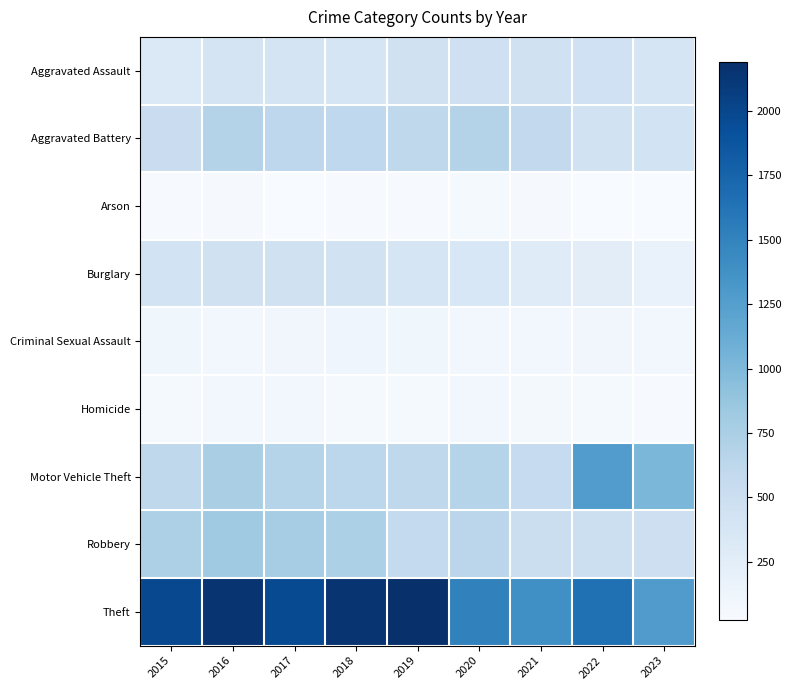

Reading right to left, list all the values displayed in this chart.

Aggravated Assault: 2023=383	2022=457	2021=452	2020=466	2019=452	2018=392	2017=396	2016=402	2015=323
Aggravated Battery: 2023=428	2022=445	2021=587	2020=686	2019=608	2018=600	2017=623	2016=691	2015=515
Arson: 2023=31	2022=30	2021=43	2020=55	2019=32	2018=37	2017=23	2016=40	2015=35
Burglary: 2023=167	2022=251	2021=280	2020=357	2019=383	2018=443	2017=453	2016=451	2015=421
Criminal Sexual Assault: 2023=77	2022=93	2021=81	2020=89	2019=102	2018=123	2017=91	2016=87	2015=105
Homicide: 2023=36	2022=49	2021=69	2020=81	2019=53	2018=56	2017=82	2016=87	2015=50
Motor Vehicle Theft: 2023=1016	2022=1269	2021=560	2020=673	2019=611	2018=631	2017=680	2016=756	2015=614
Robbery: 2023=482	2022=497	2021=506	2020=637	2019=577	2018=741	2017=780	2016=819	2015=726
Theft: 2023=1284	2022=1652	2021=1392	2020=1512	2019=2190	2018=2140	2017=1968	2016=2148	2015=1981